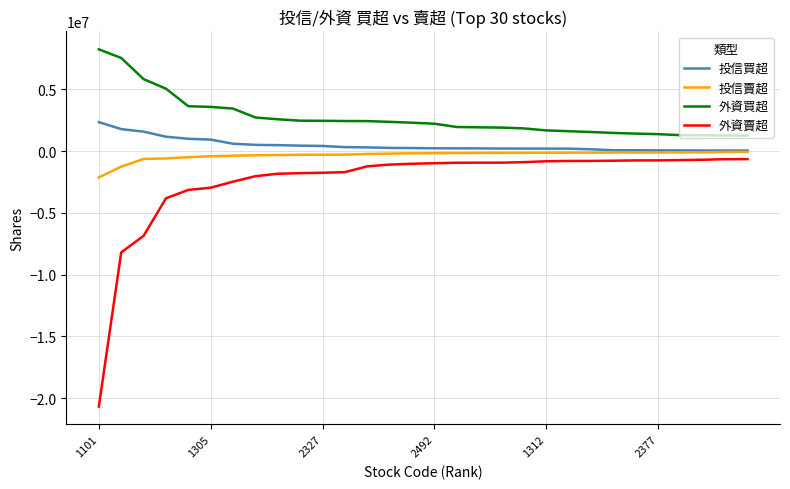

Which series has the largest range (max minus min)?

外資賣超